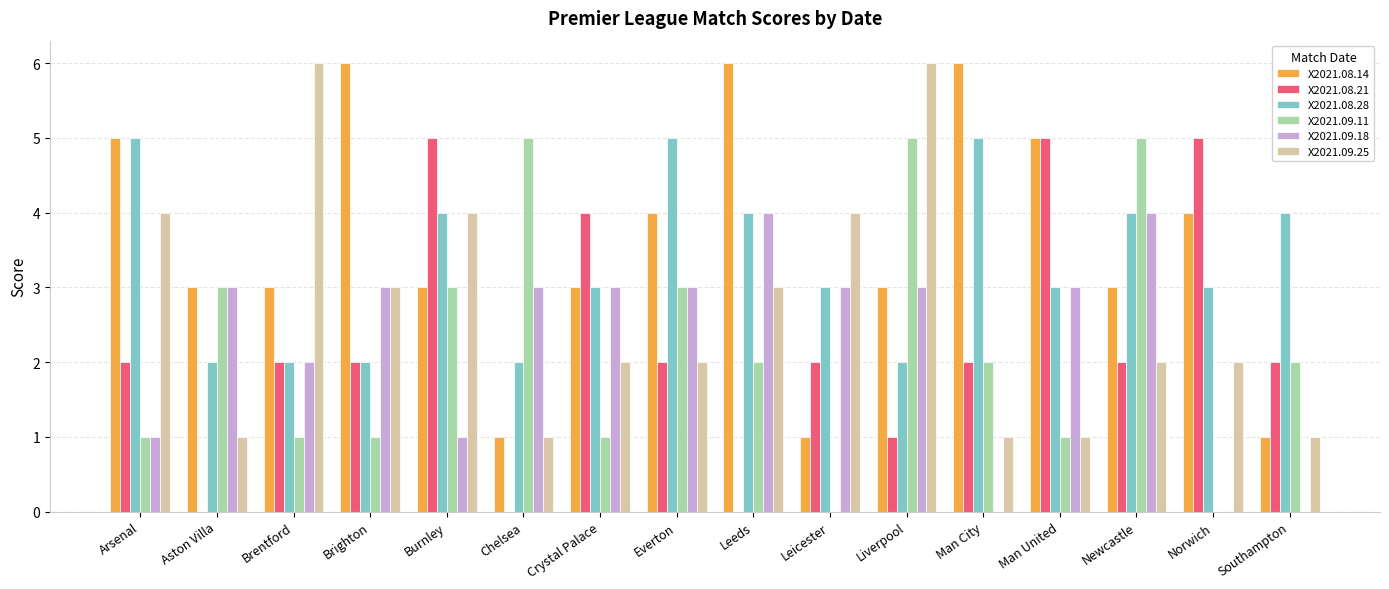

Is the value of X2021.09.11 at Newcastle greater than the value of X2021.08.28 at Leicester?

Yes